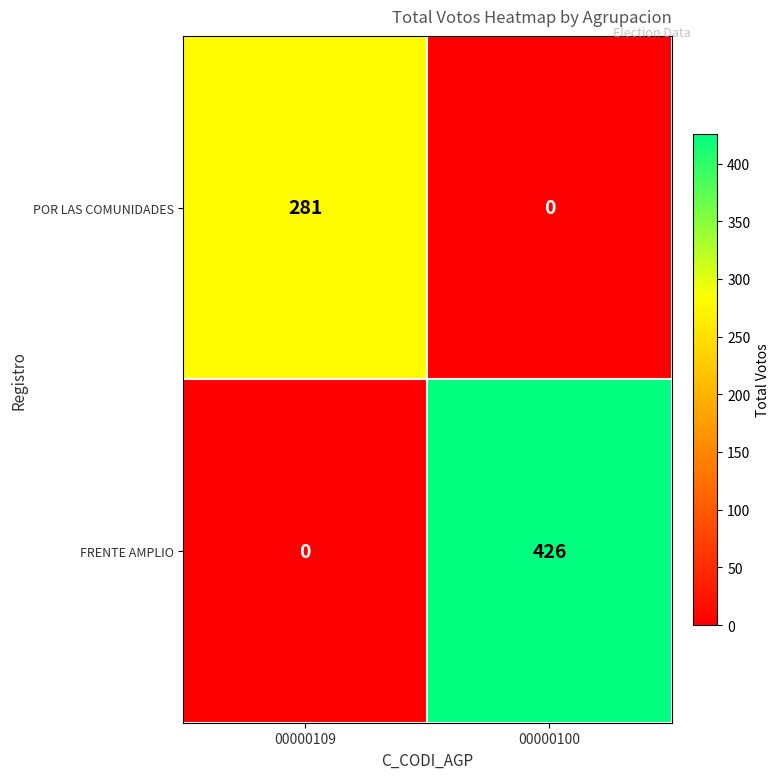

Rank the series at 00000100 from highest to lowest value.

FRENTE AMPLIO, POR LAS COMUNIDADES